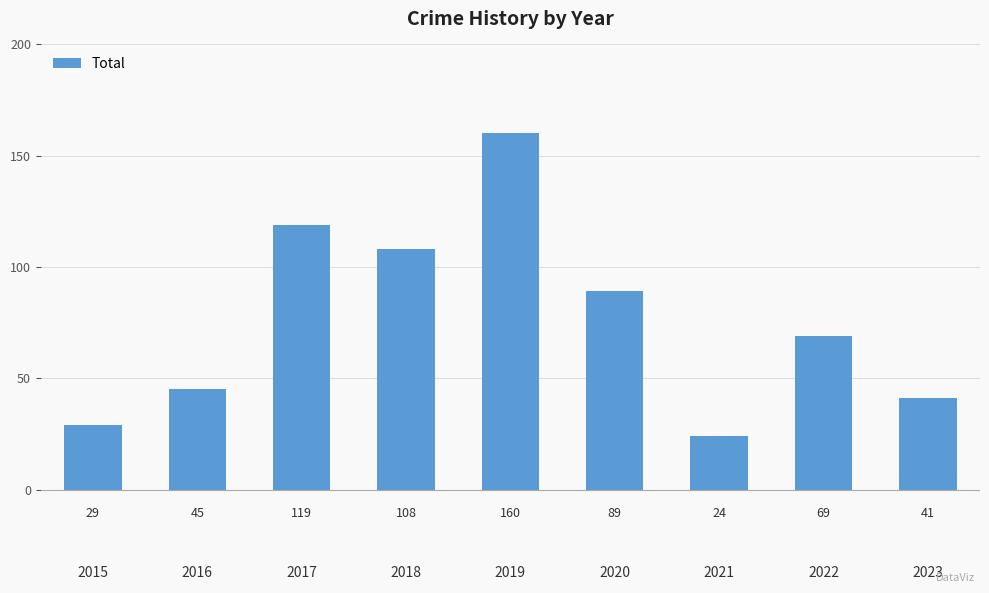

How many distinct data groups are displayed?

1